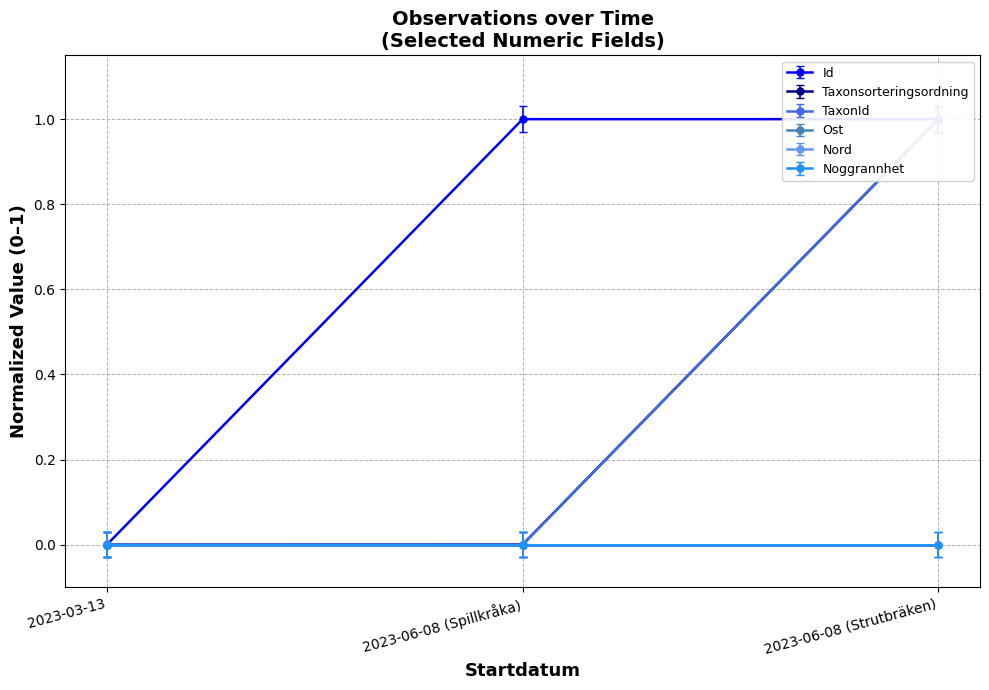

List the labels in order of TaxonId value, smallest first.

2023-06-08 (Spillkråka), 2023-03-13, 2023-06-08 (Strutbräken)